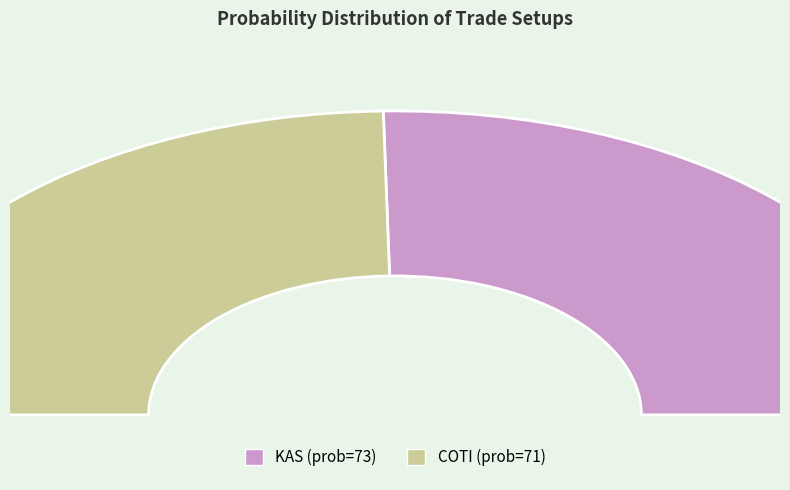

Which slice is the largest?

KAS